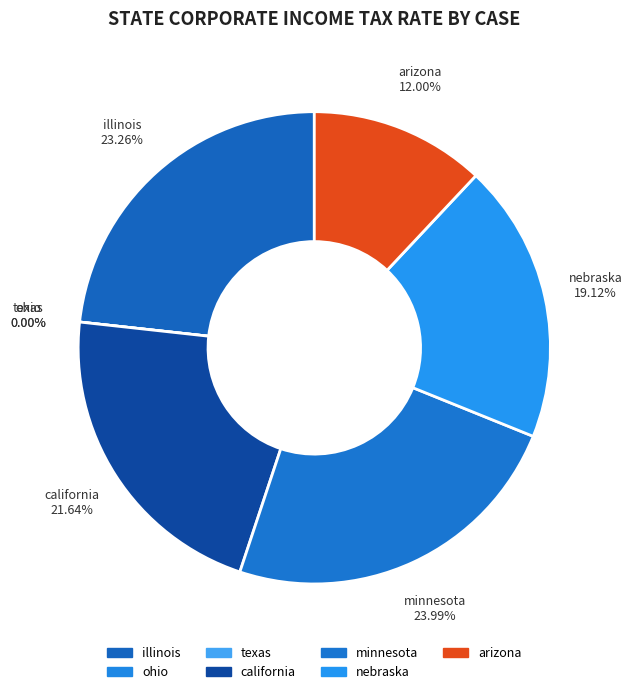

Which category has the biggest portion of the pie?

minnesota